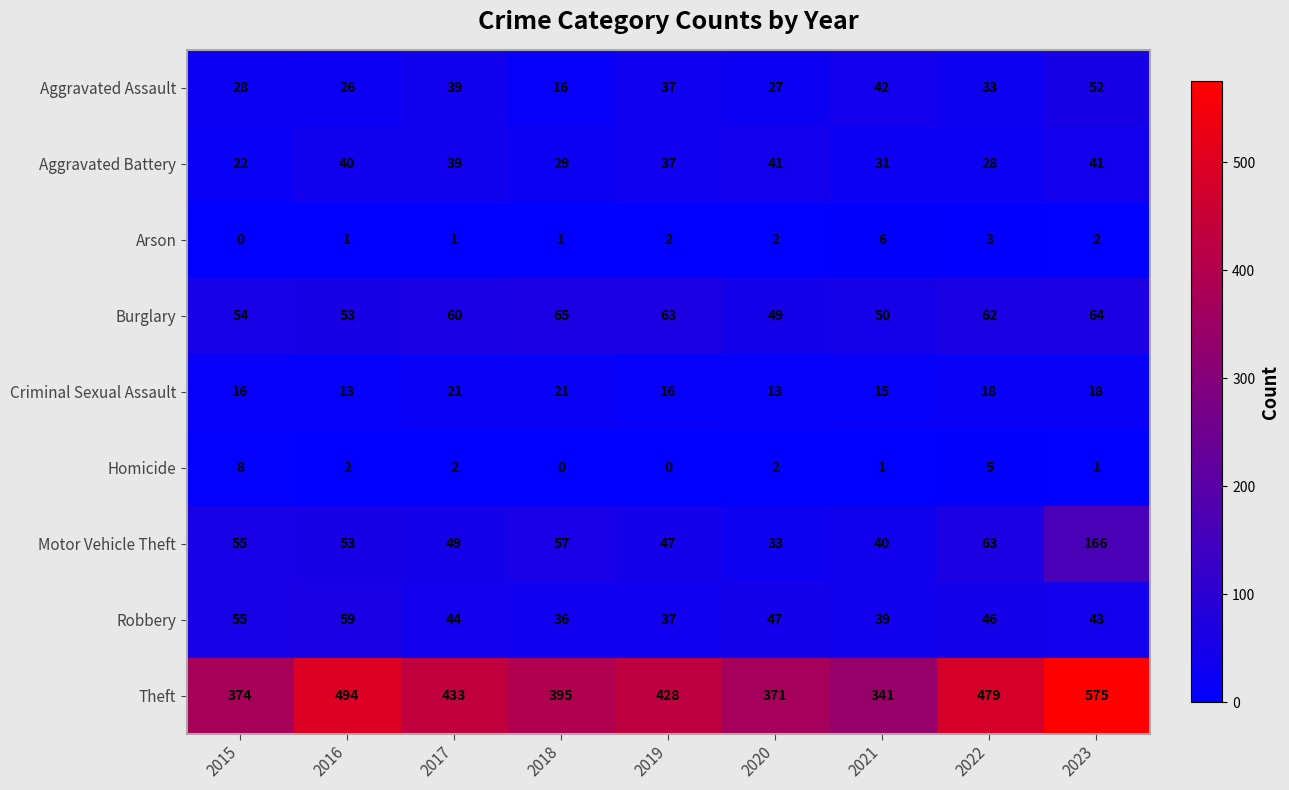

Which series has the largest total across all categories?

Theft